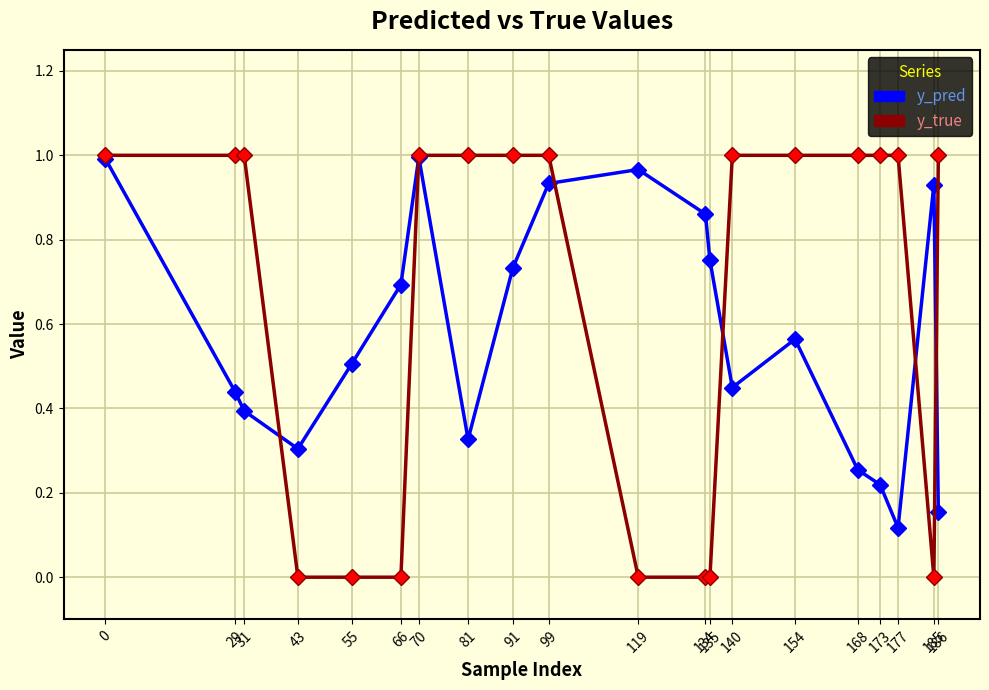

List the series in order of their overall mean, highest first.

y_true, y_pred